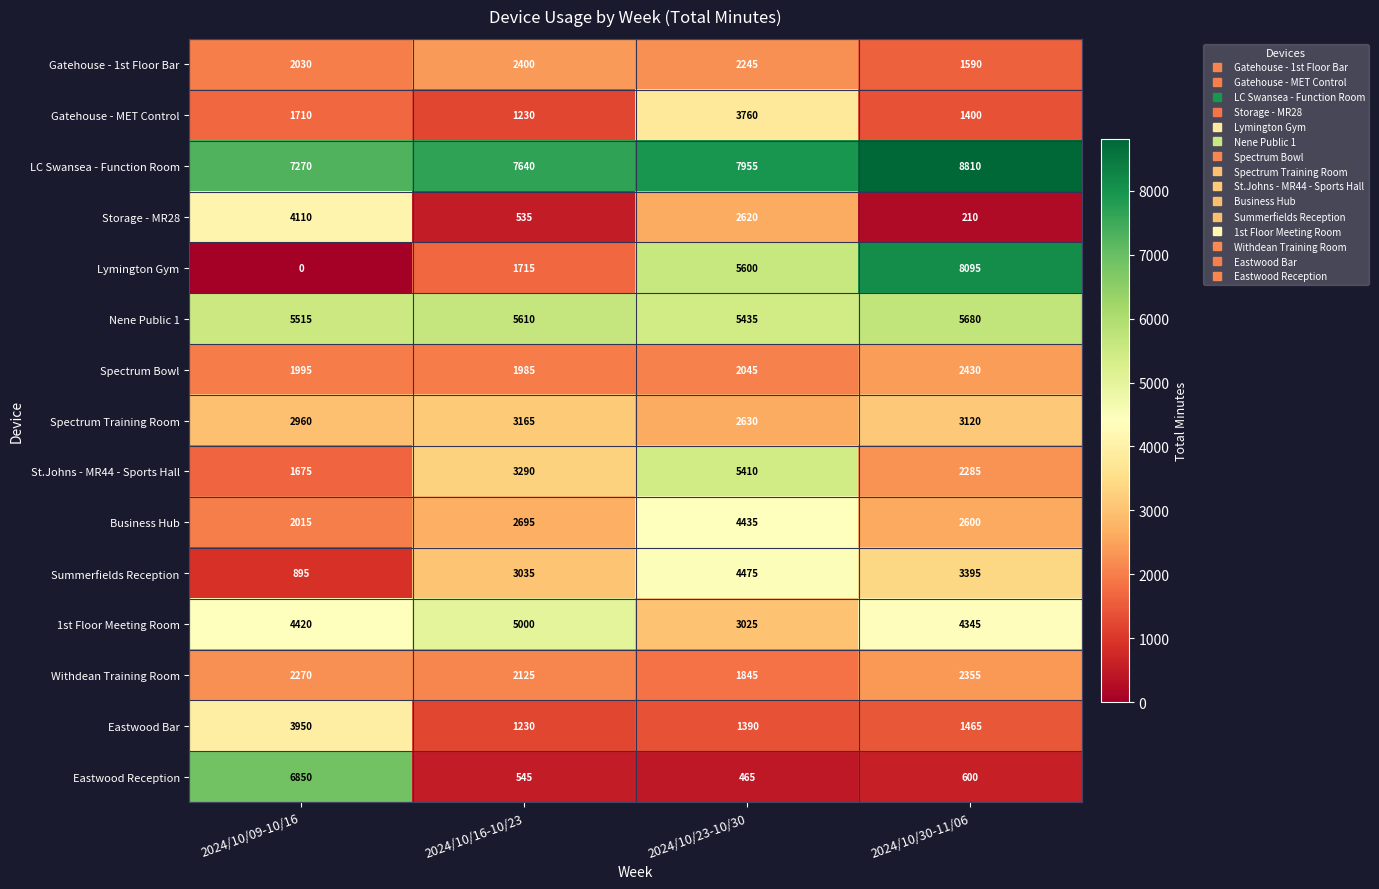

The value of Gatehouse - 1st Floor Bar at 2024/10/16-10/23 is 3313. True or false?

False